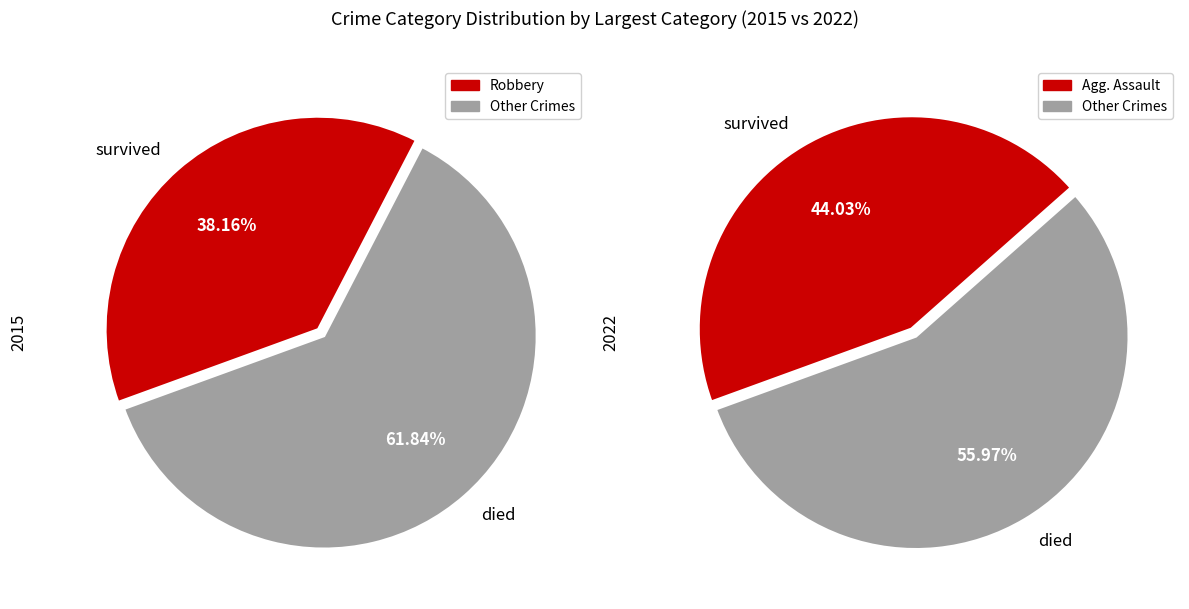

To the nearest percent, what portion does Robbery represent?

38%